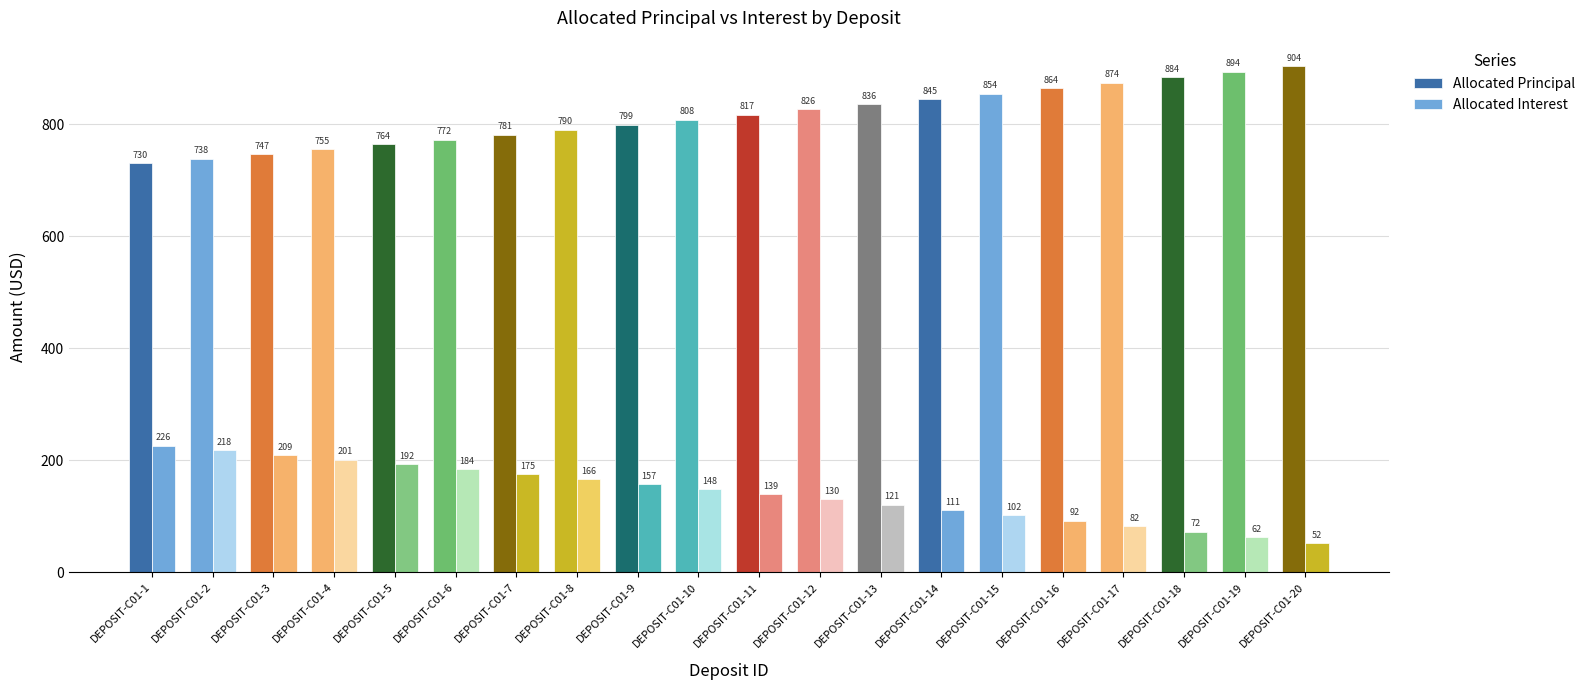

Reading right to left, what are all the values shown in this chart?

Allocated Principal: DEPOSIT-C01-20=903.8	DEPOSIT-C01-19=893.7	DEPOSIT-C01-18=883.8	DEPOSIT-C01-17=873.9	DEPOSIT-C01-16=864.1	DEPOSIT-C01-15=854.5	DEPOSIT-C01-14=844.9	DEPOSIT-C01-13=835.5	DEPOSIT-C01-12=826.2	DEPOSIT-C01-11=816.9	DEPOSIT-C01-10=807.8	DEPOSIT-C01-9=798.8	DEPOSIT-C01-8=789.9	DEPOSIT-C01-7=781.1	DEPOSIT-C01-6=772.3	DEPOSIT-C01-5=763.7	DEPOSIT-C01-4=755.2	DEPOSIT-C01-3=746.8	DEPOSIT-C01-2=738.4	DEPOSIT-C01-1=730.2
Allocated Interest: DEPOSIT-C01-20=52.2	DEPOSIT-C01-19=62.3	DEPOSIT-C01-18=72.3	DEPOSIT-C01-17=82.1	DEPOSIT-C01-16=91.9	DEPOSIT-C01-15=101.5	DEPOSIT-C01-14=111.1	DEPOSIT-C01-13=120.5	DEPOSIT-C01-12=129.8	DEPOSIT-C01-11=139.1	DEPOSIT-C01-10=148.2	DEPOSIT-C01-9=157.2	DEPOSIT-C01-8=166.1	DEPOSIT-C01-7=174.9	DEPOSIT-C01-6=183.7	DEPOSIT-C01-5=192.3	DEPOSIT-C01-4=200.8	DEPOSIT-C01-3=209.2	DEPOSIT-C01-2=217.6	DEPOSIT-C01-1=225.8